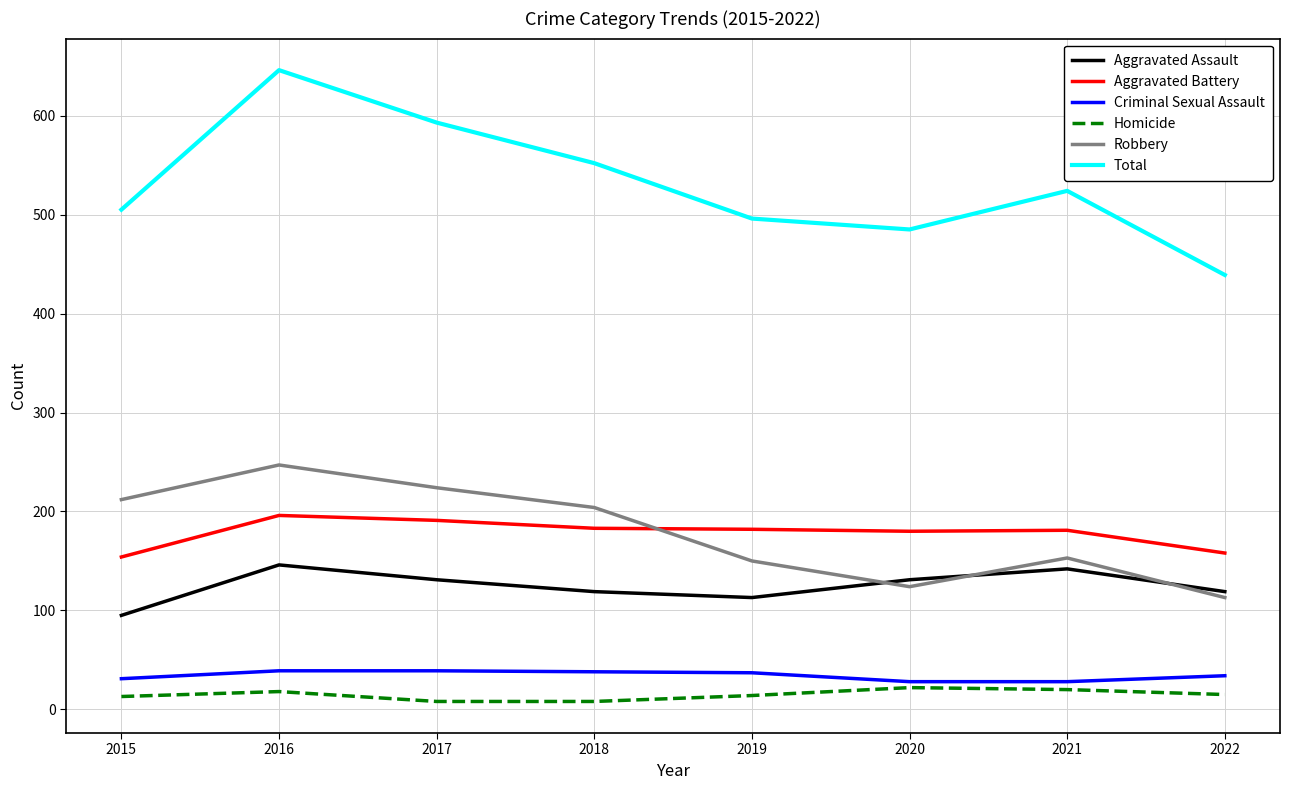

What is the lowest value of the Total series?

439